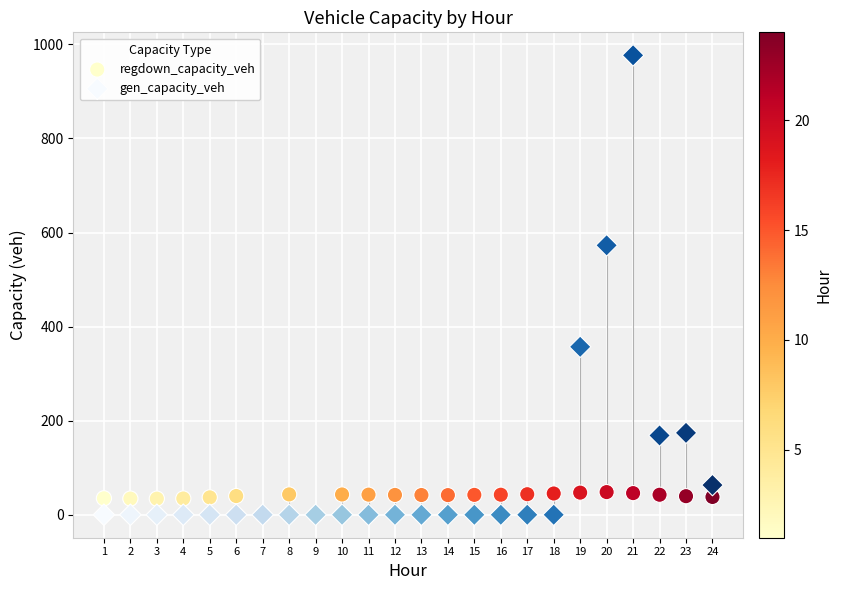

Which series has the largest Y range (max minus min)?

gen_capacity_veh